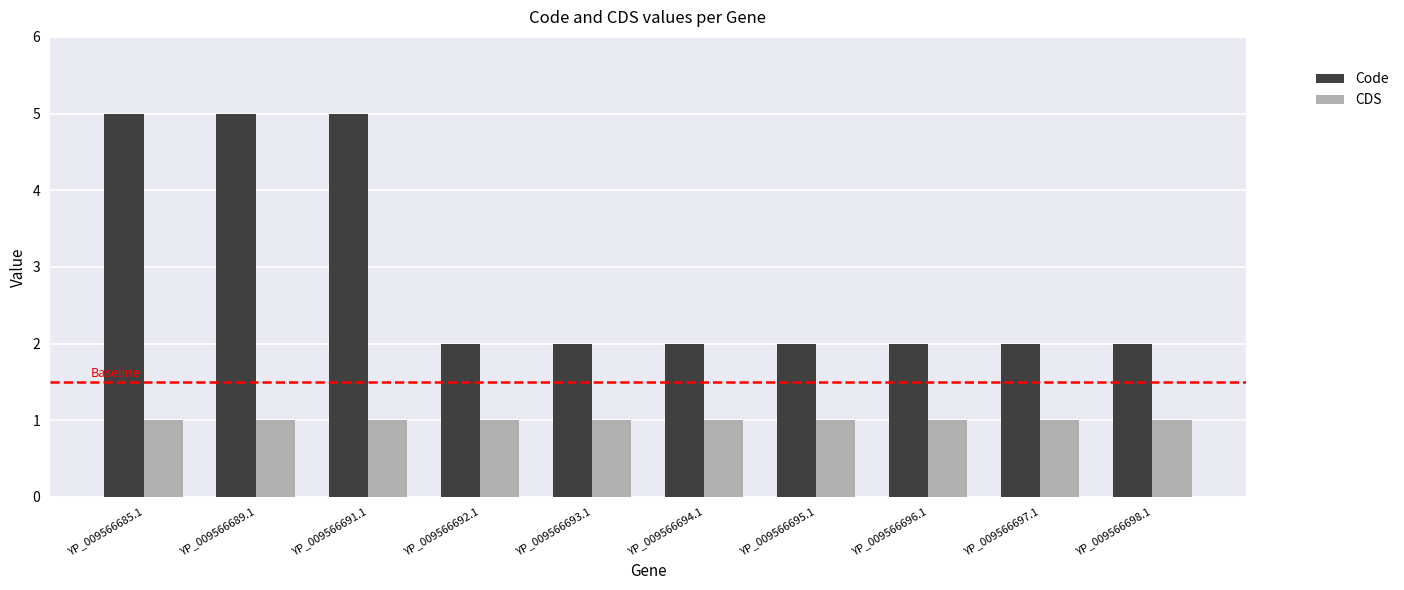

What value does the Code series have at YP_009566693.1?

2